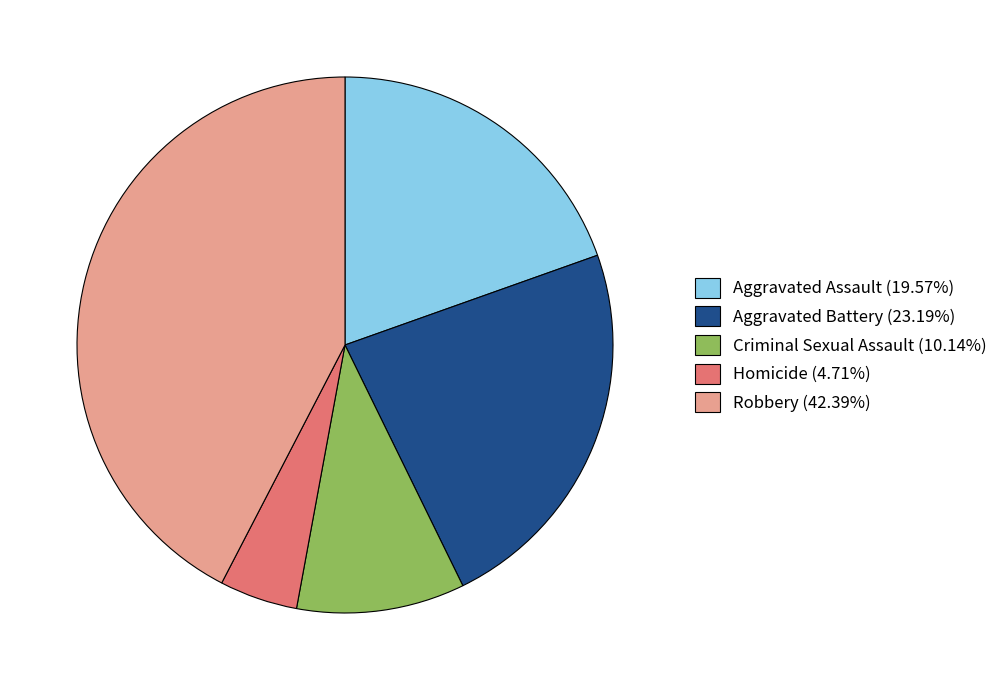

What is the ratio of the value at Aggravated Assault (19.57%) to the value at Aggravated Battery (23.19%)?

0.8